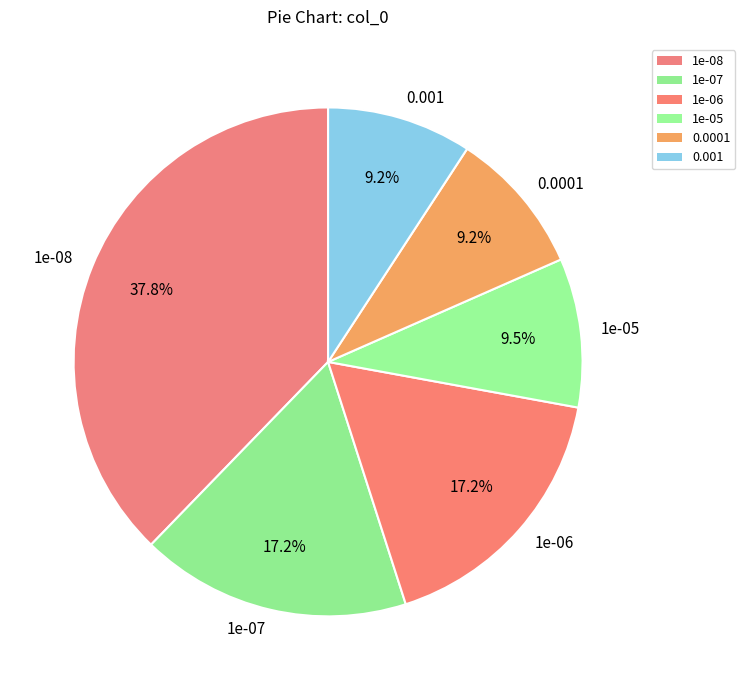

What portion of the pie excludes 1e-07?

82.8%